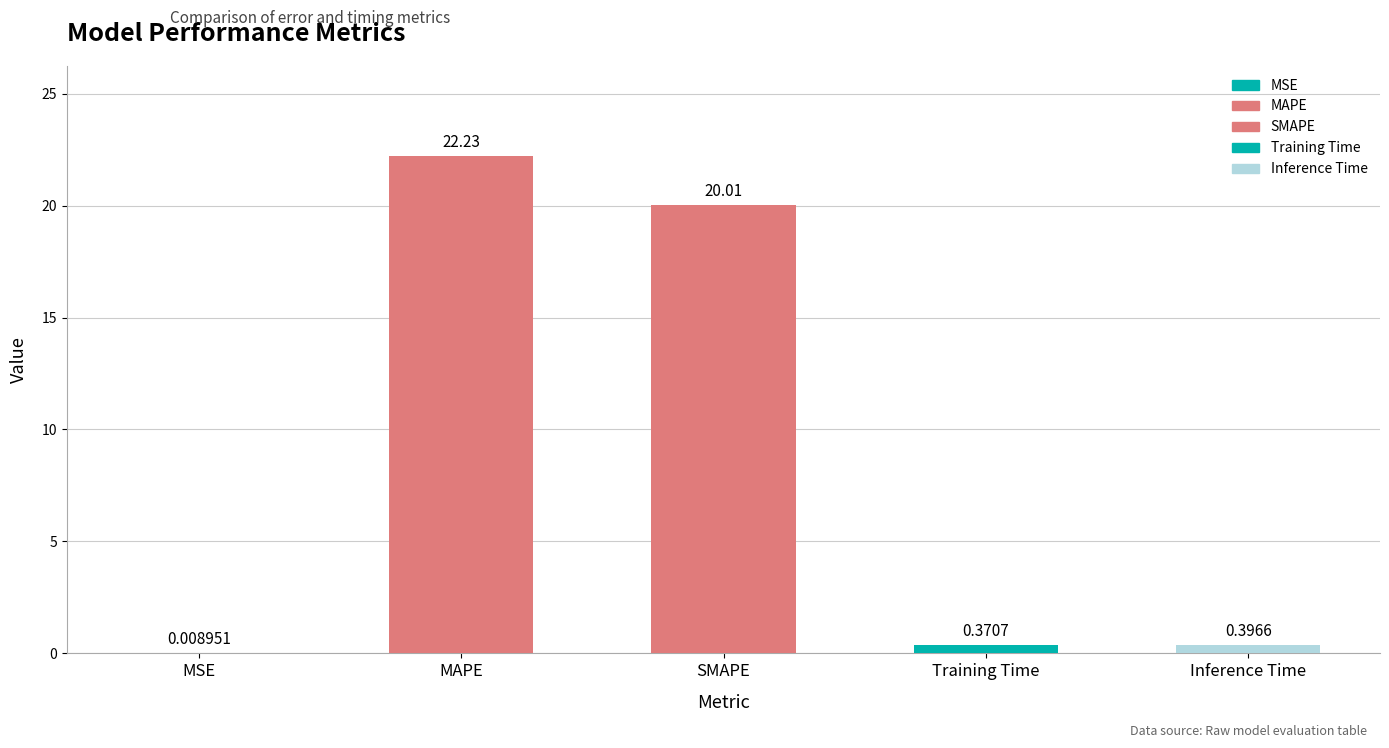

What is the sum of all values?

43.0